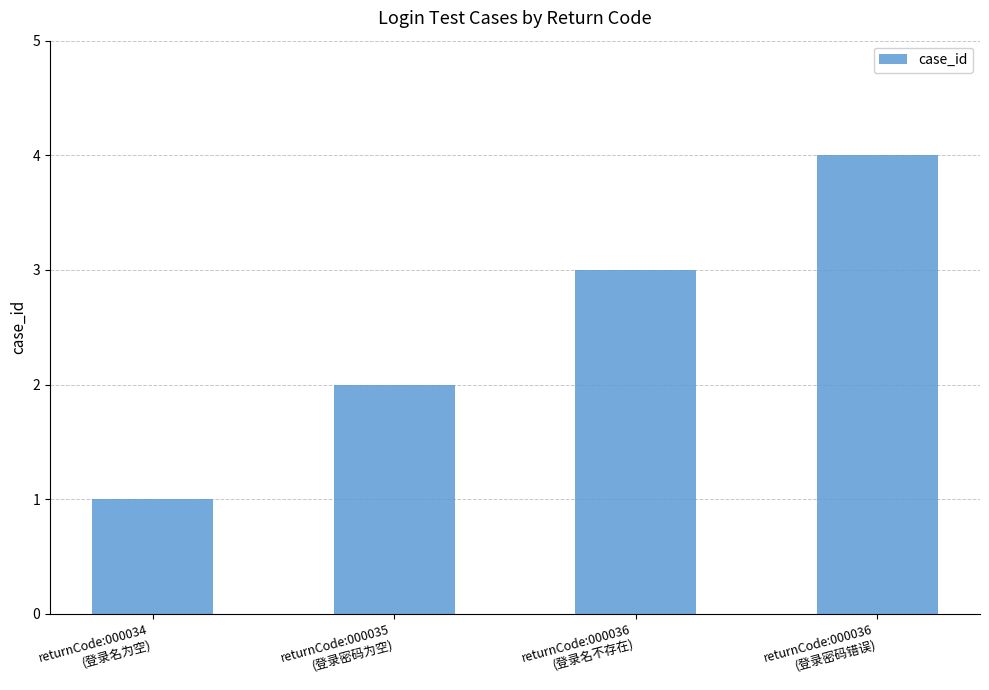

Is it true that the value at returnCode:000036
(登录密码错误) is 6?

False